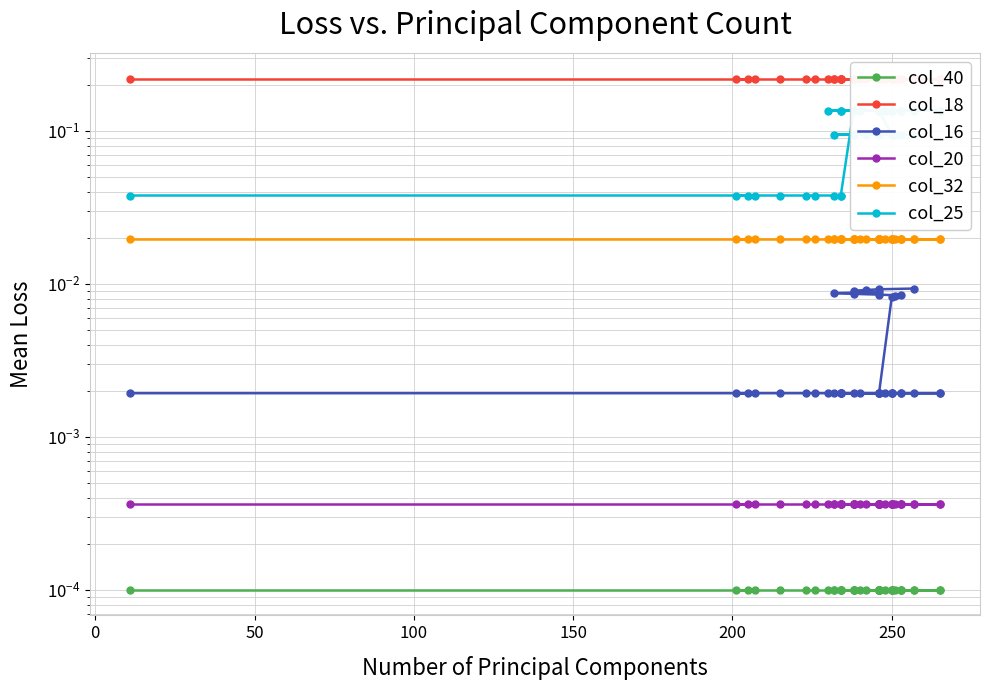

What are all the series names shown in the legend?

col_40, col_18, col_16, col_20, col_32, col_25